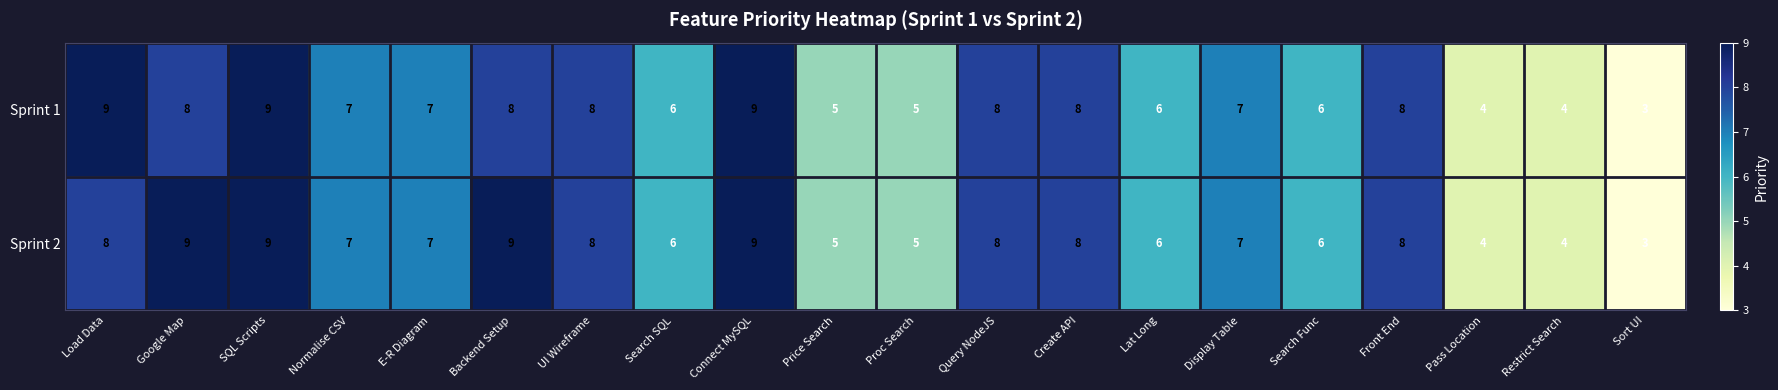

What is the difference between the second highest and second lowest values in the Sprint 2 series?

5